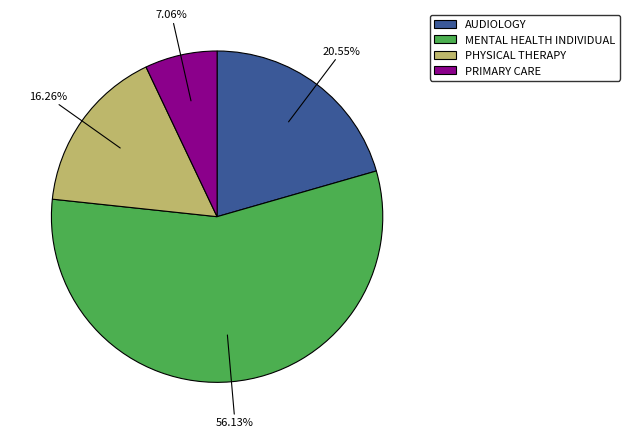

Rank the categories by value from highest to lowest.

MENTAL HEALTH INDIVIDUAL, AUDIOLOGY, PHYSICAL THERAPY, PRIMARY CARE